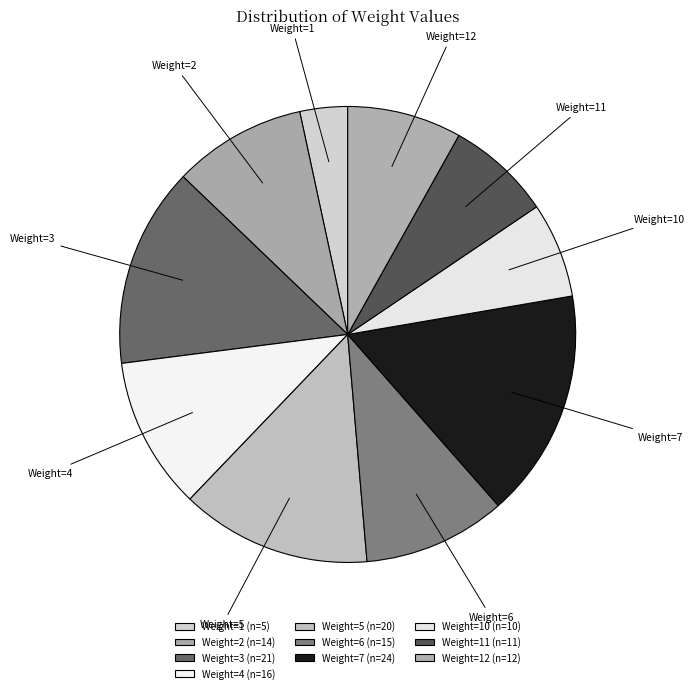

Is there a majority slice in this chart?

No